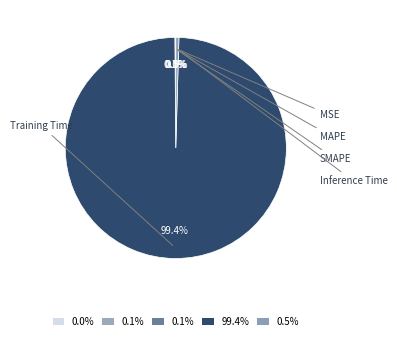

Which category has the smallest portion of the pie?

MSE